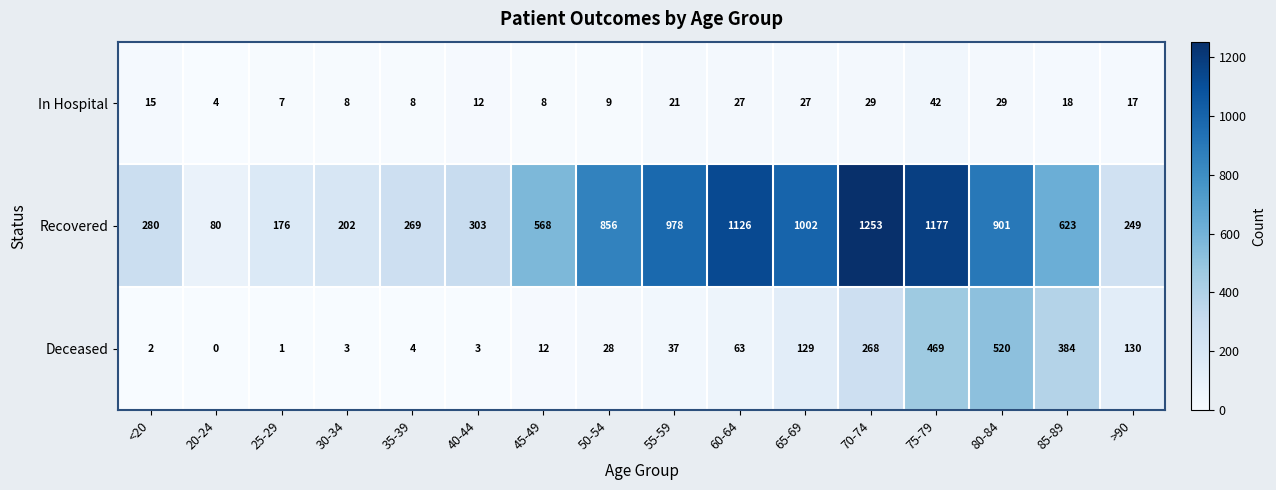

The value of Recovered at 70-74 is 831. True or false?

False